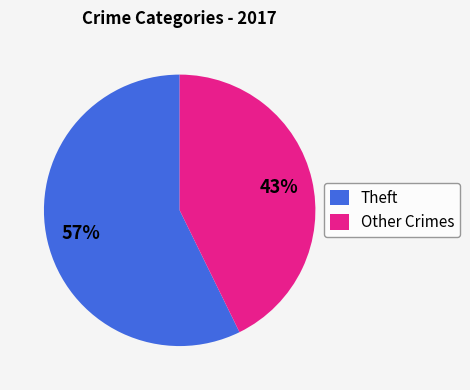

What percentage is the Theft slice, to the nearest percent?

57%